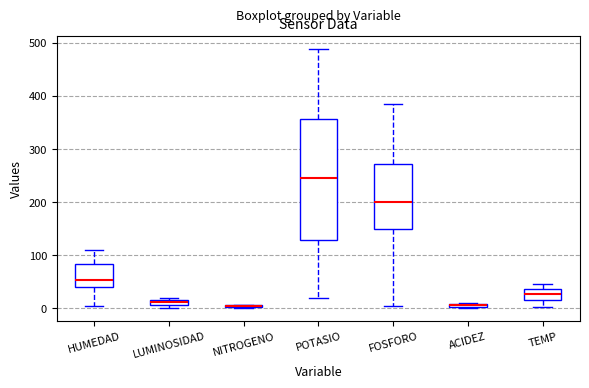

Comparing the boxes themselves (not the whiskers), which one is the tallest?

POTASIO